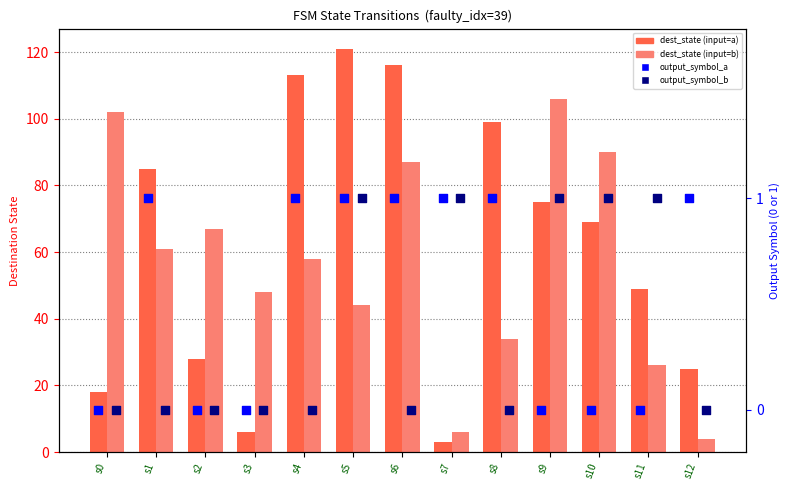

What are all the series names shown in the legend?

dest_state (input=a), dest_state (input=b), output_symbol_a, output_symbol_b